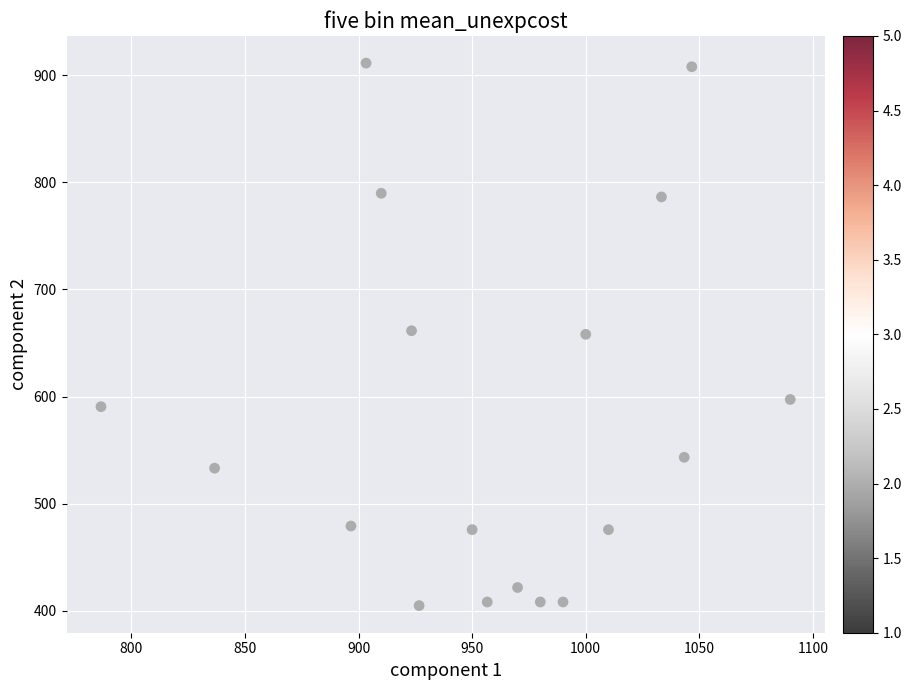

What is the range of X values (max minus min)?

303.3